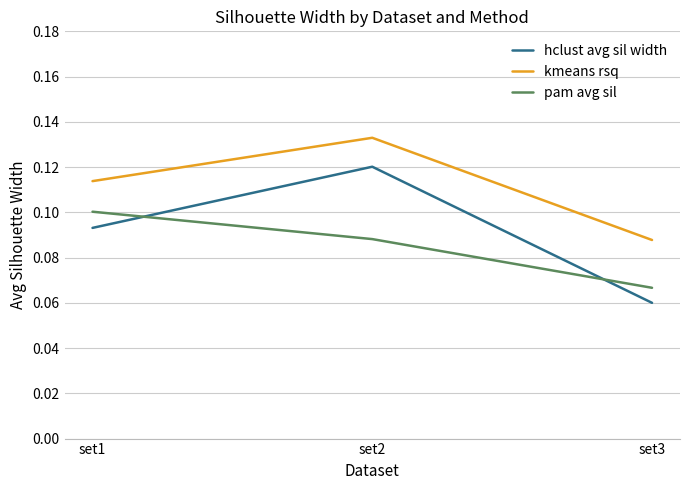

Does the chart have visible grid lines?

Yes